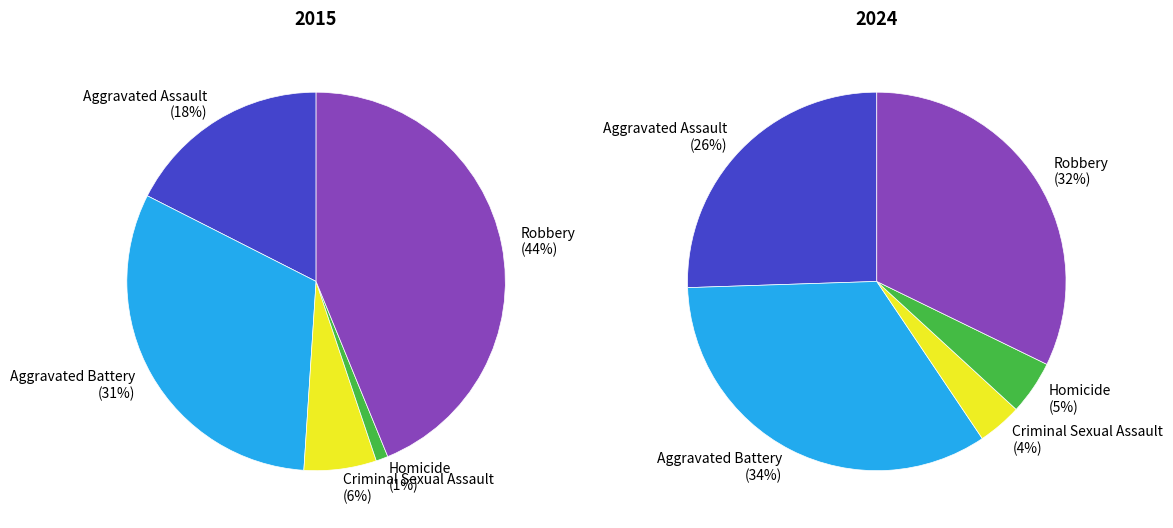

Which category has the biggest portion of the pie?

Robbery